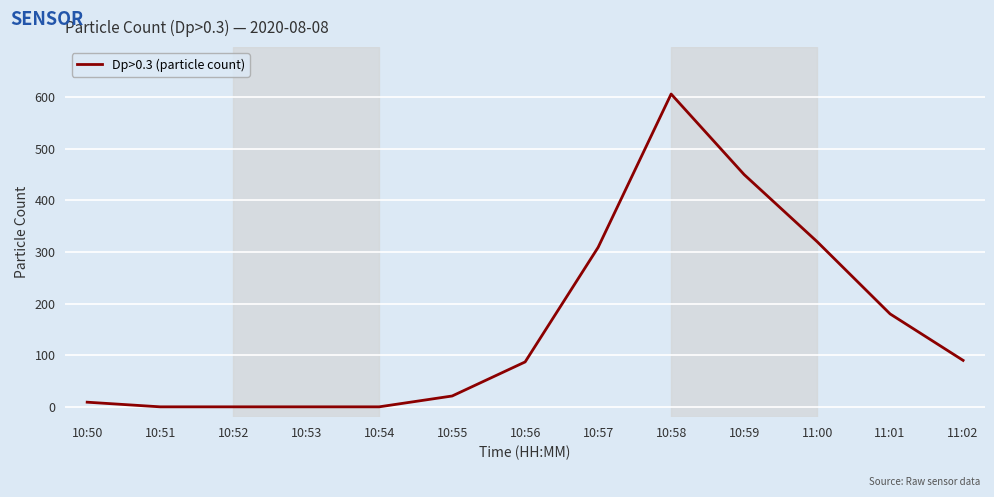

What is the ratio of the value at 10:58 to the value at 10:56?

7.0